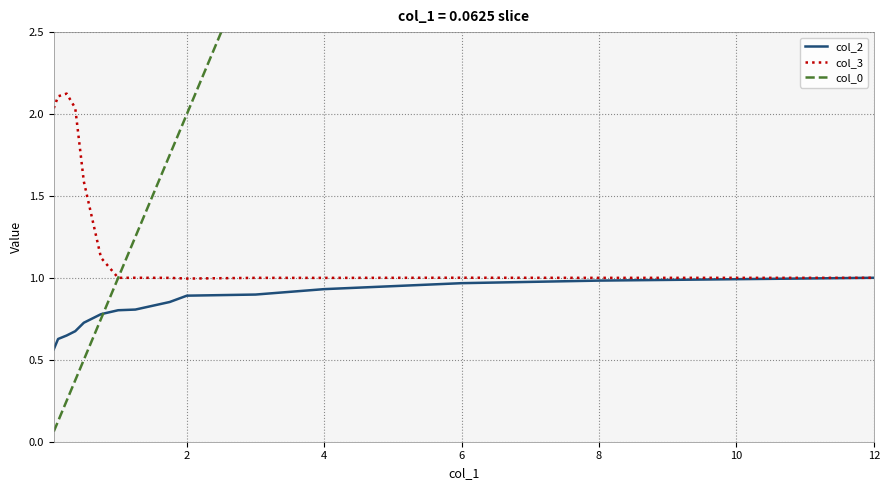

True or false: col_2 has more than 2 interior local peaks.

False